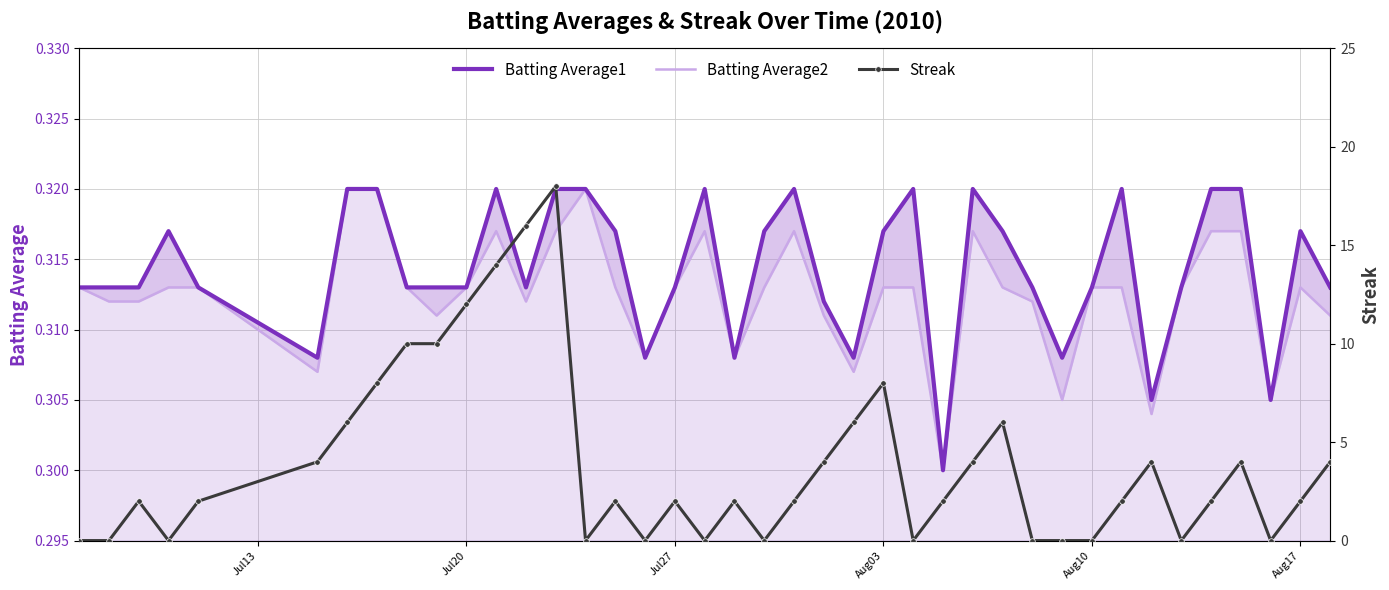

At how many categories does at least one series exceed 12?

3